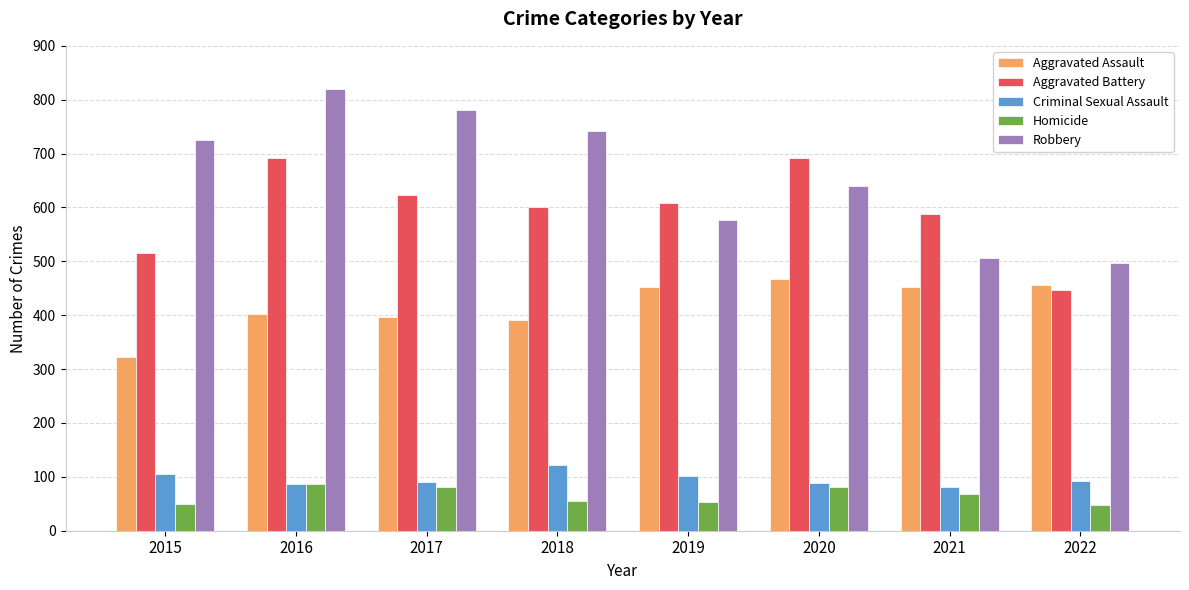

At which category is the sum across all series the highest?

2016